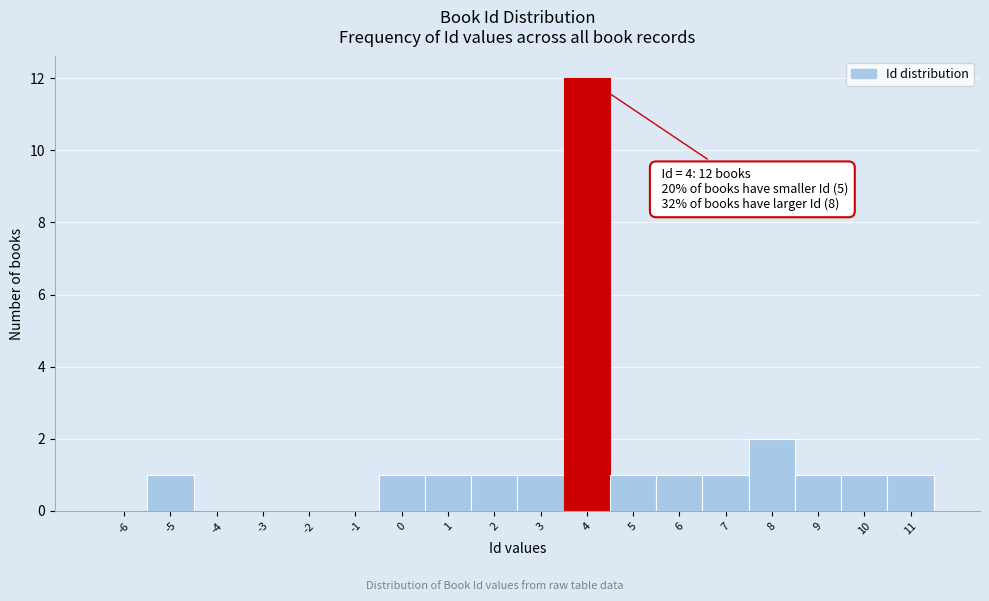

Reading left to right, transcribe all the data shown in this chart.

-6=0	-5=1	-4=0	-3=0	-2=0	-1=0	0=1	1=1	2=1	3=1	4=12	5=1	6=1	7=1	8=2	9=1	10=1	11=1